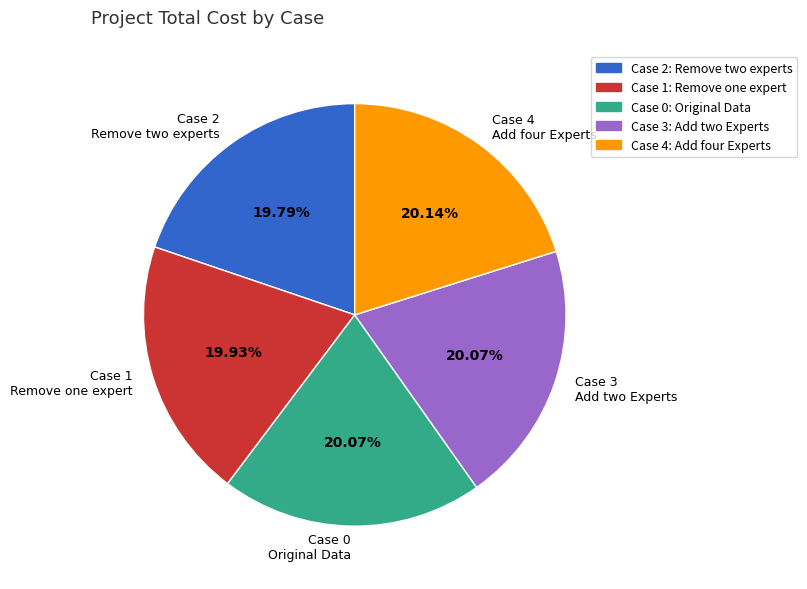

Approximately how many times larger is the value at Case 0 Original Data compared to Case 3 Add two Experts?

1.0